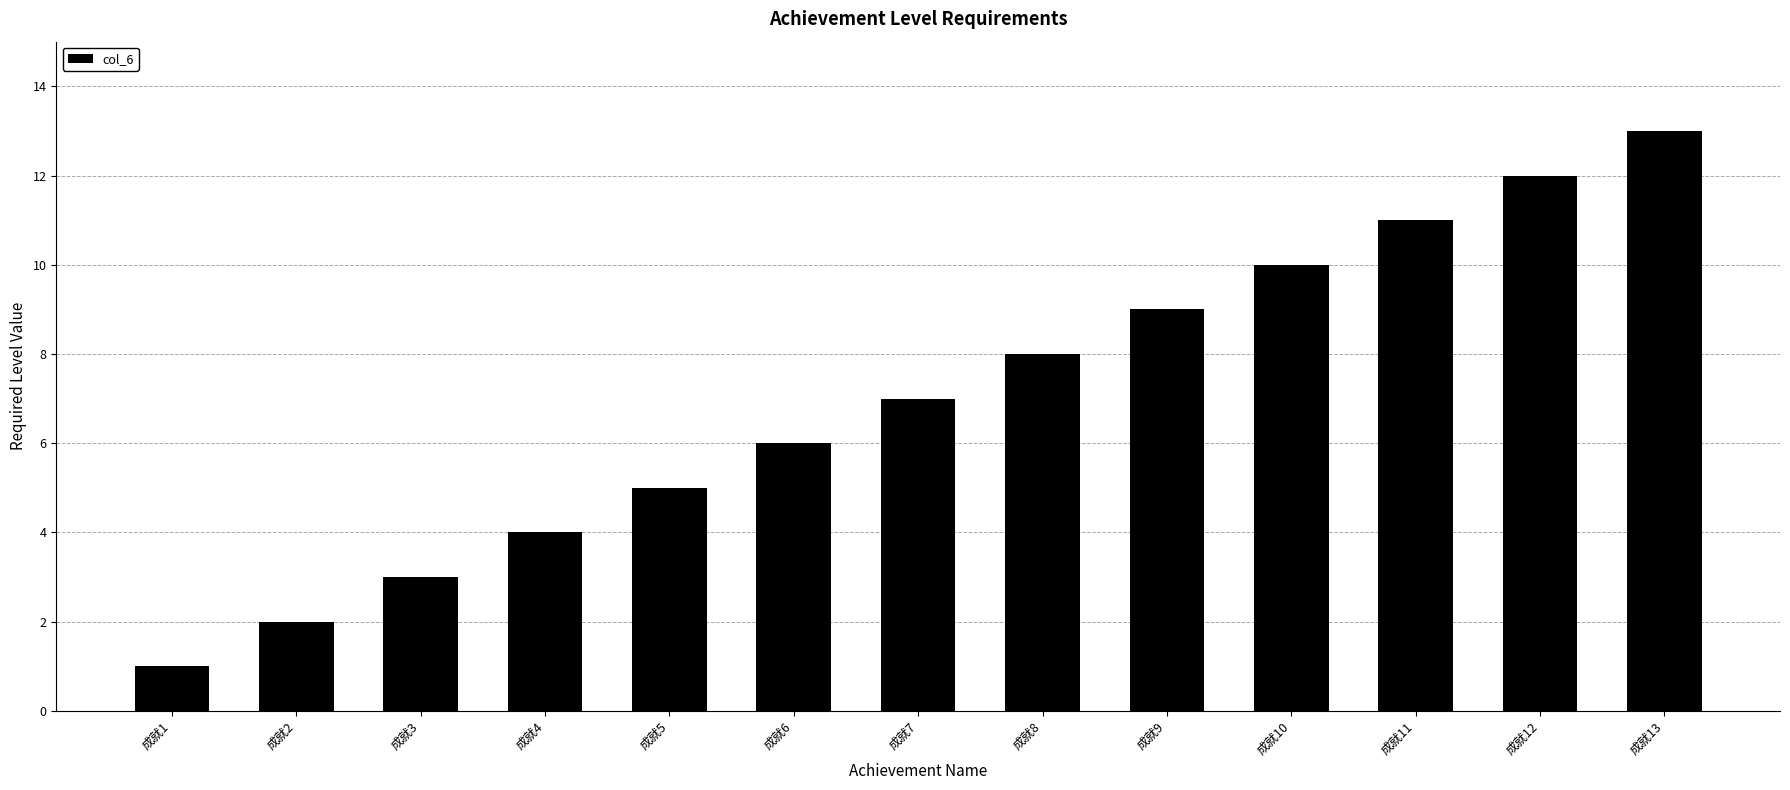

How many bars are there in total?

13